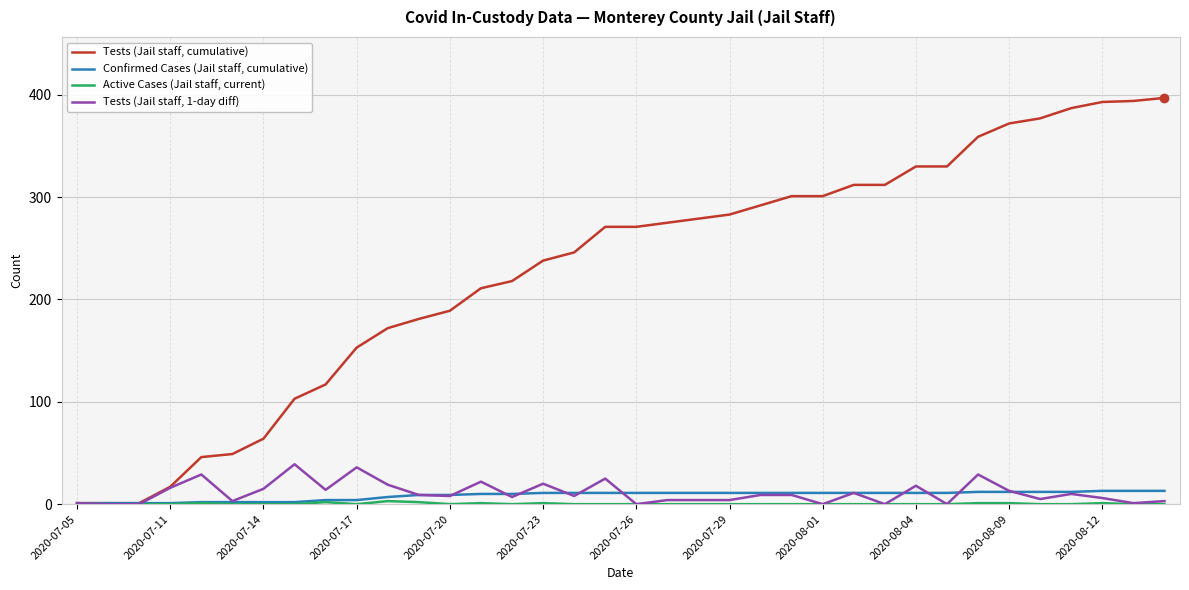

What is the difference between the maximum and second lowest values in the Tests (Jail staff, 1-day diff) series?

39